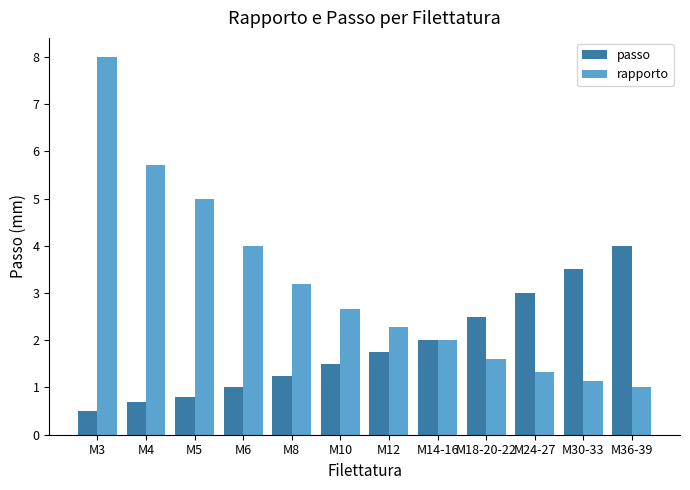

At which label is rapporto closest to 4?

M6